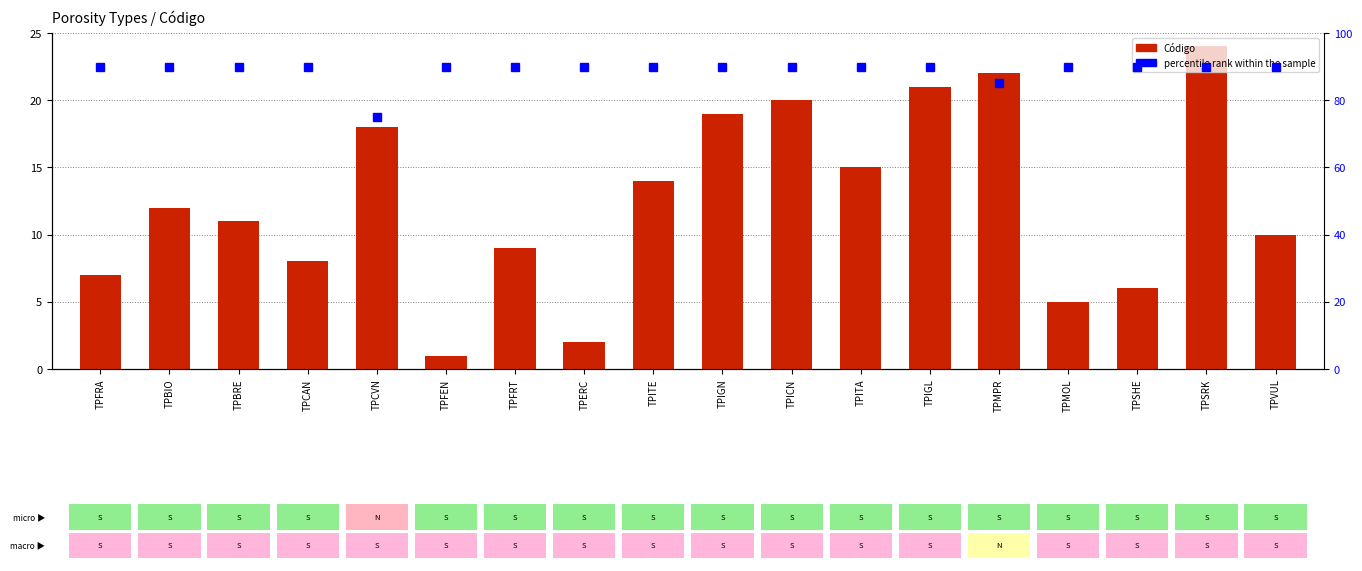

At which category is the sum across all series the highest?

TPSRK